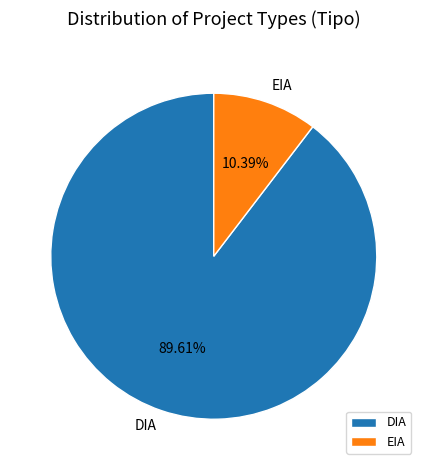

To the nearest percent, what is the difference between the EIA and DIA slice percentages?

79%